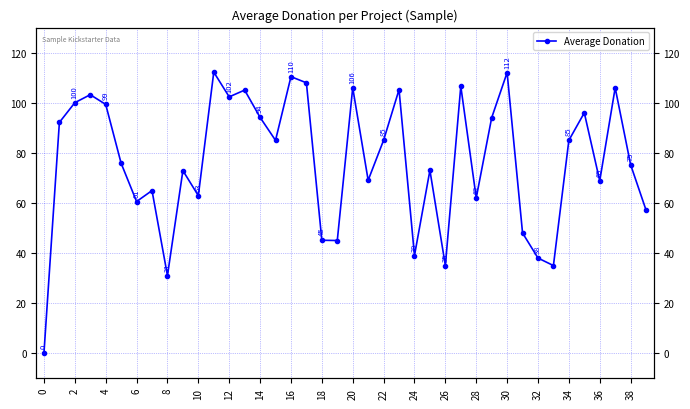

Does the chart display data point markers on the line(s)?

Yes